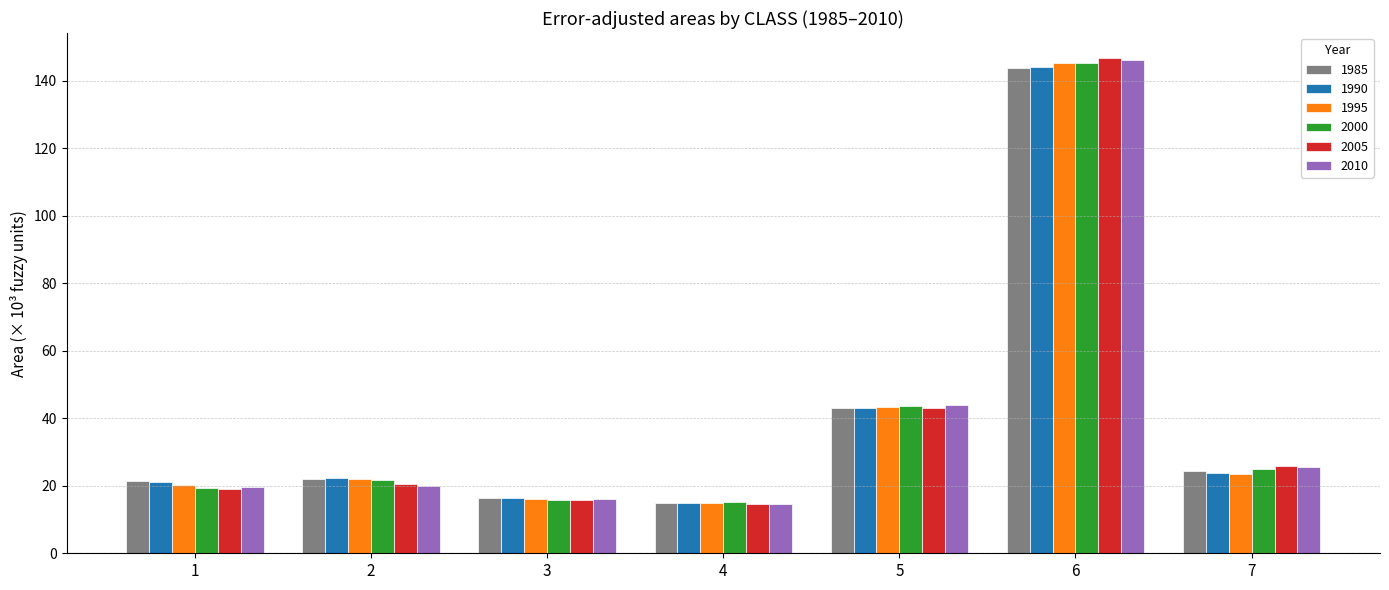

At which label does 1990 reach its minimum?

4